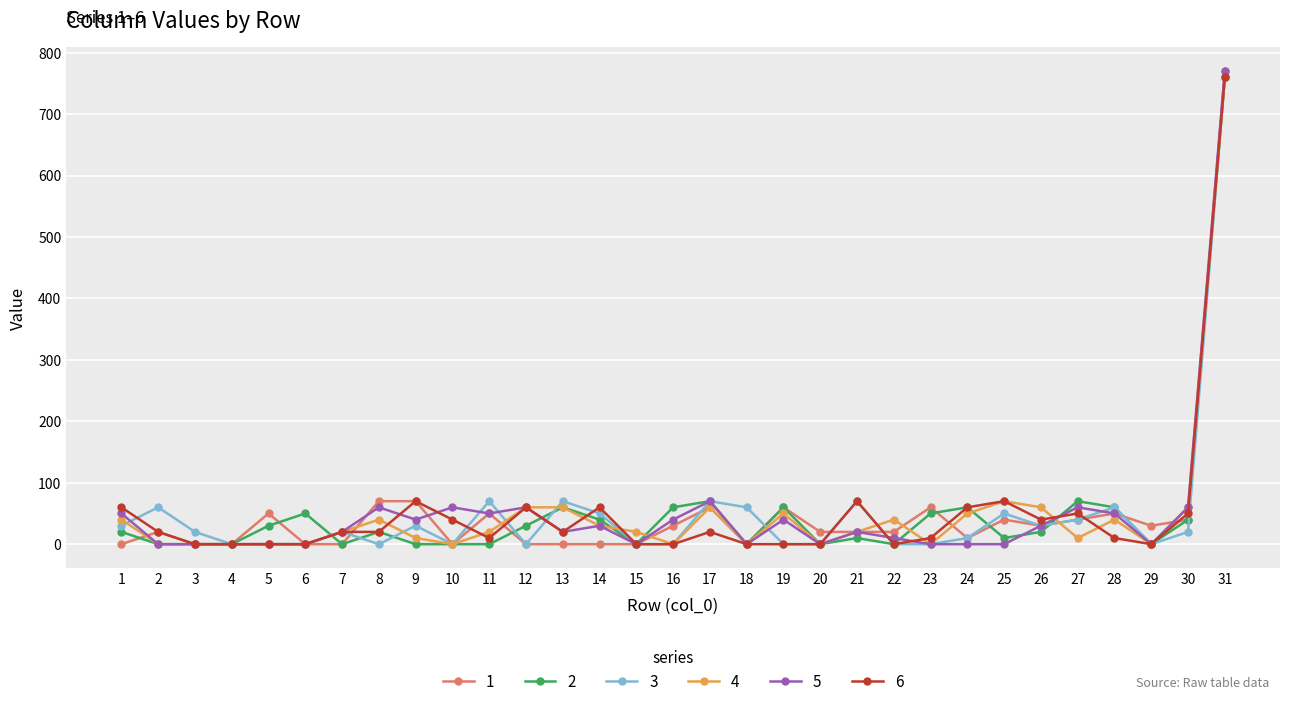

Which category has the highest value across all series?

31